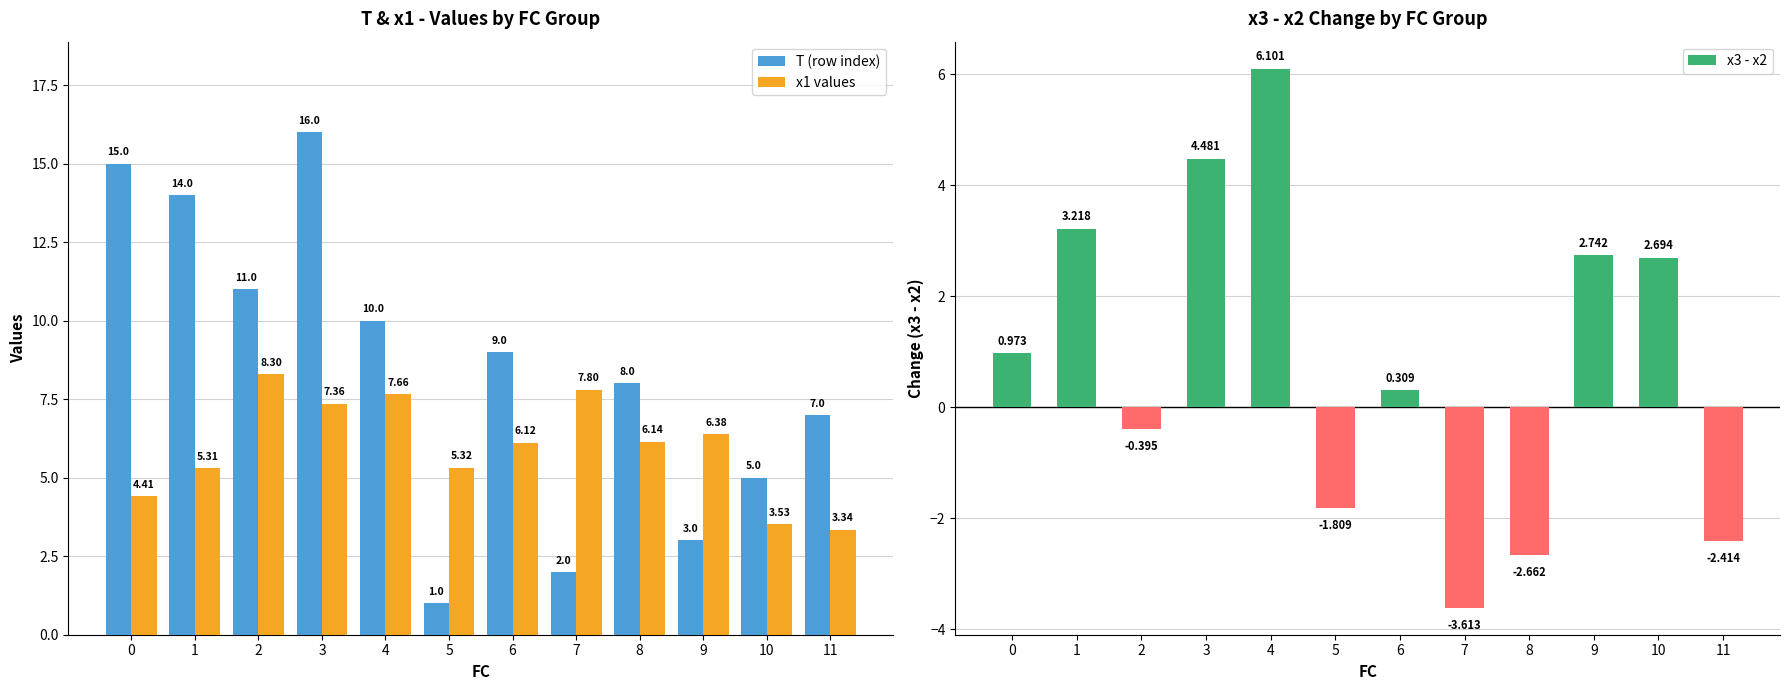

Between 2 and 11, which series saw the biggest shift?

x1 values